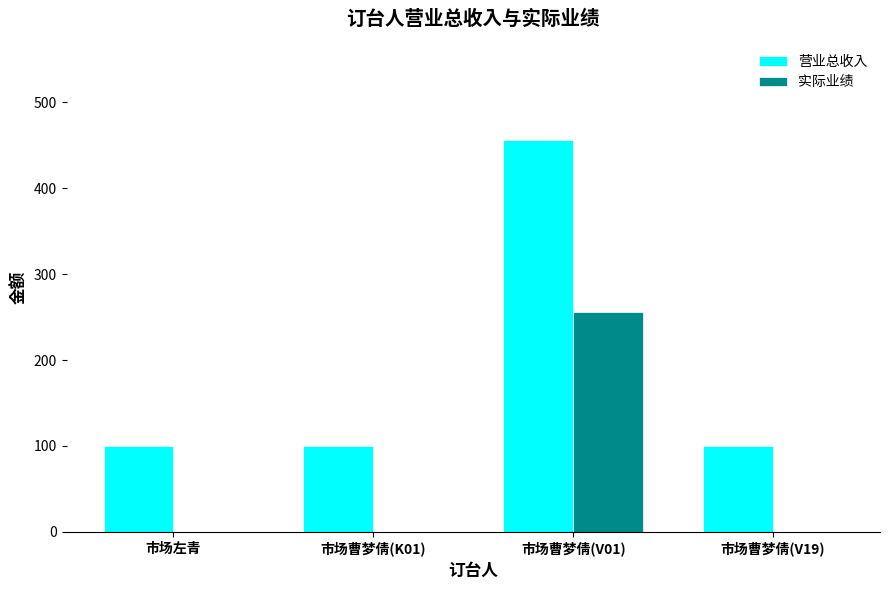

What is the sum of all 实际业绩 values?

256